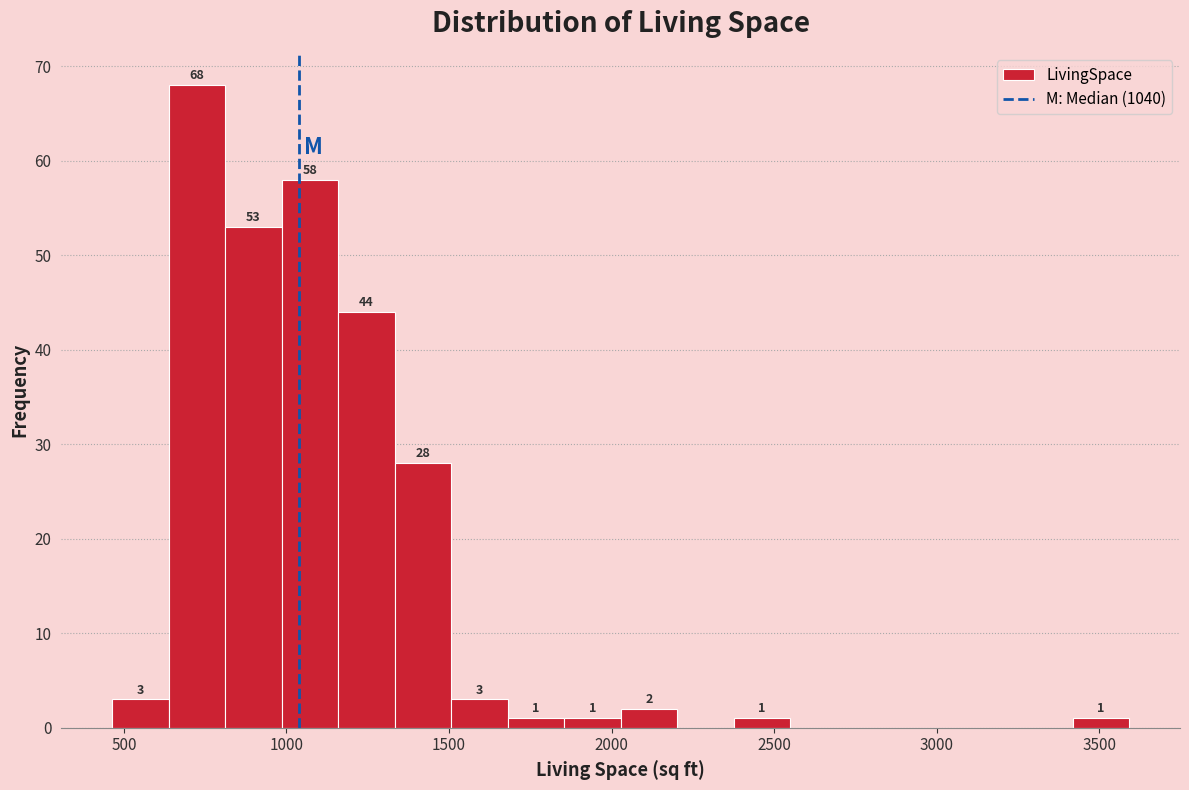

Around what value on the x-axis is the tallest bar? Give the approximate position of its centre, as read against the axis.

700